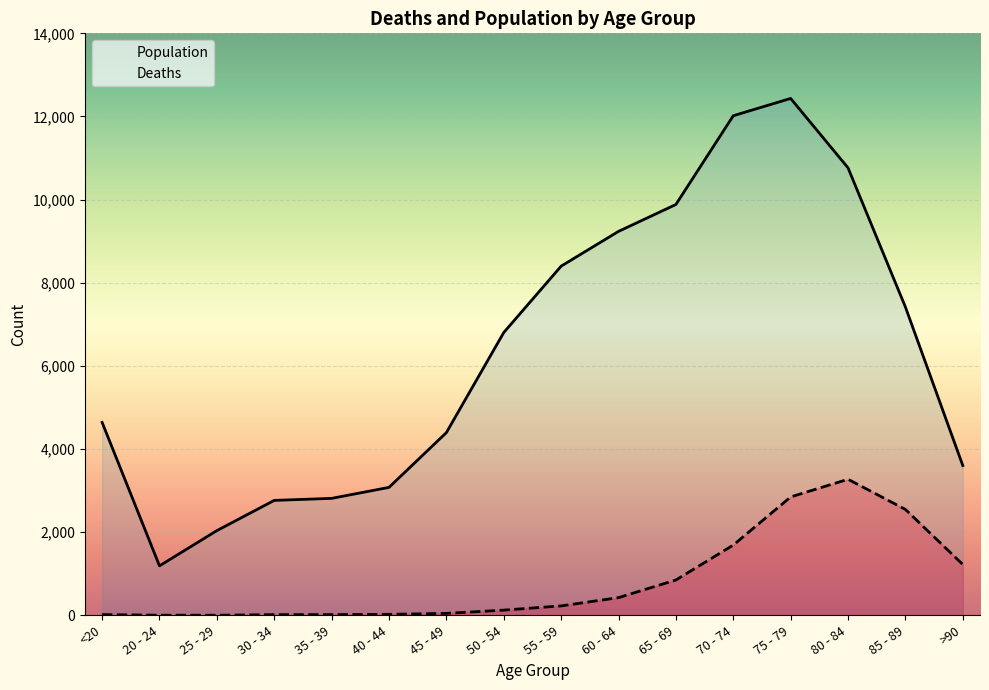

At which category does Deaths reach its first local peak?

80 - 84